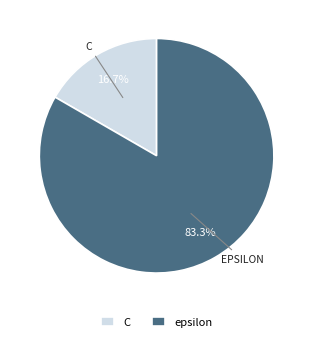

The epsilon slice represents 72% of the pie. True or false?

False